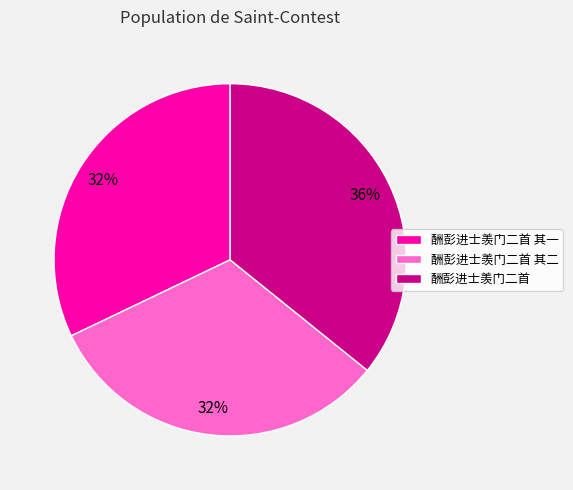

Between 酬彭进士羡门二首 其二 and 酬彭进士羡门二首, which is larger?

酬彭进士羡门二首